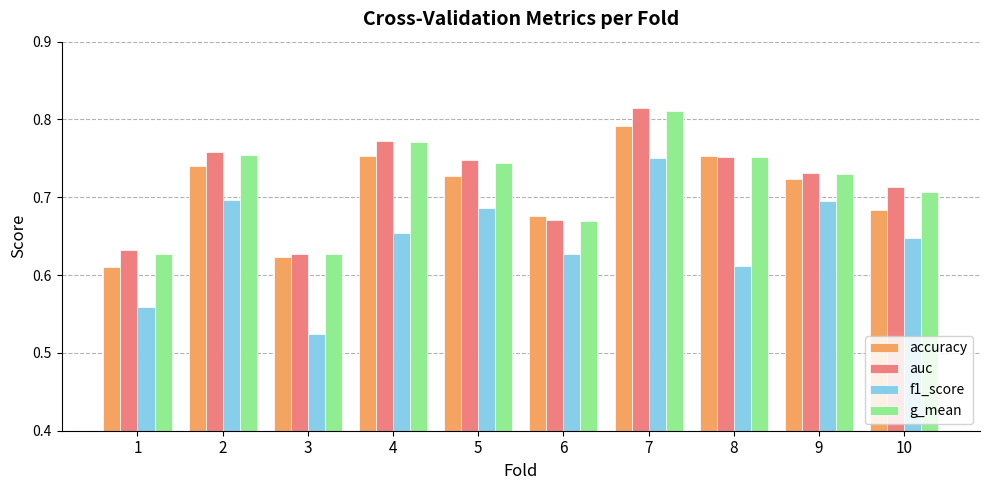

Which series has the largest range (max minus min)?

f1_score